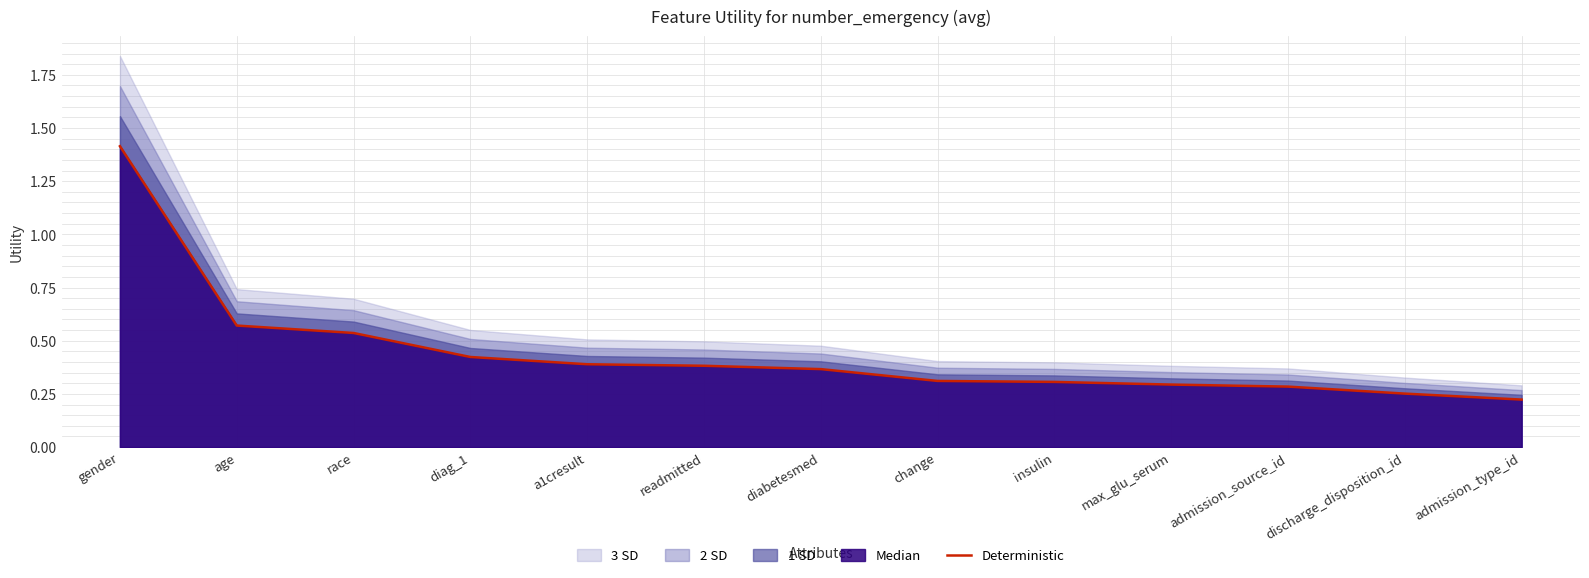

True or false: Deterministic has a value of 0.1 at insulin.

False